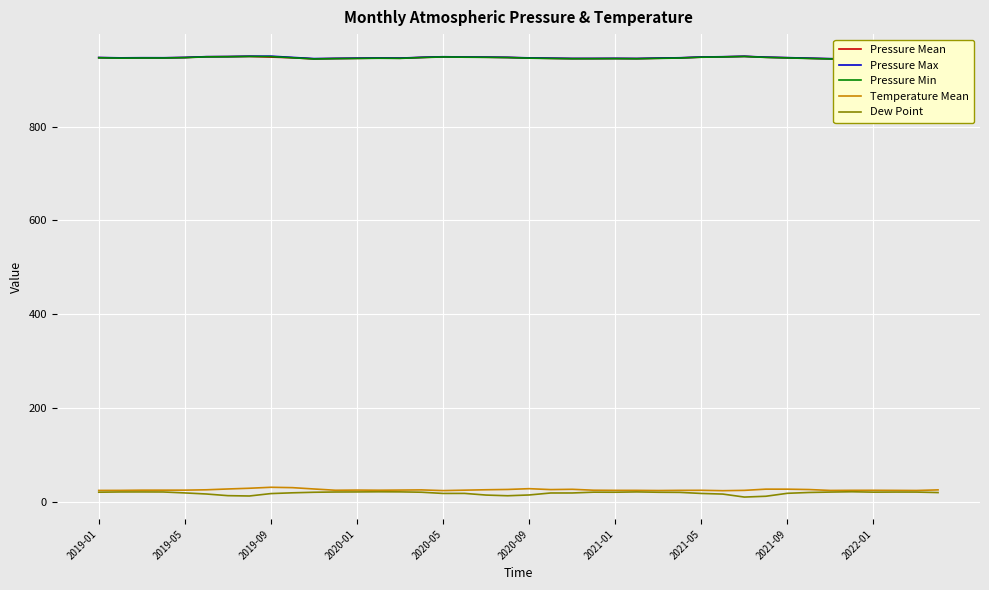

What is the minimum value for Temperature Mean?

23.3